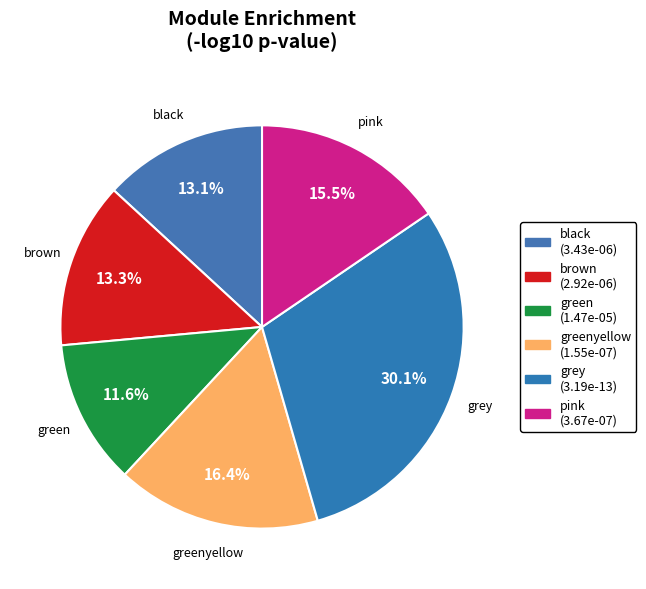

How many segments does this pie chart have?

6